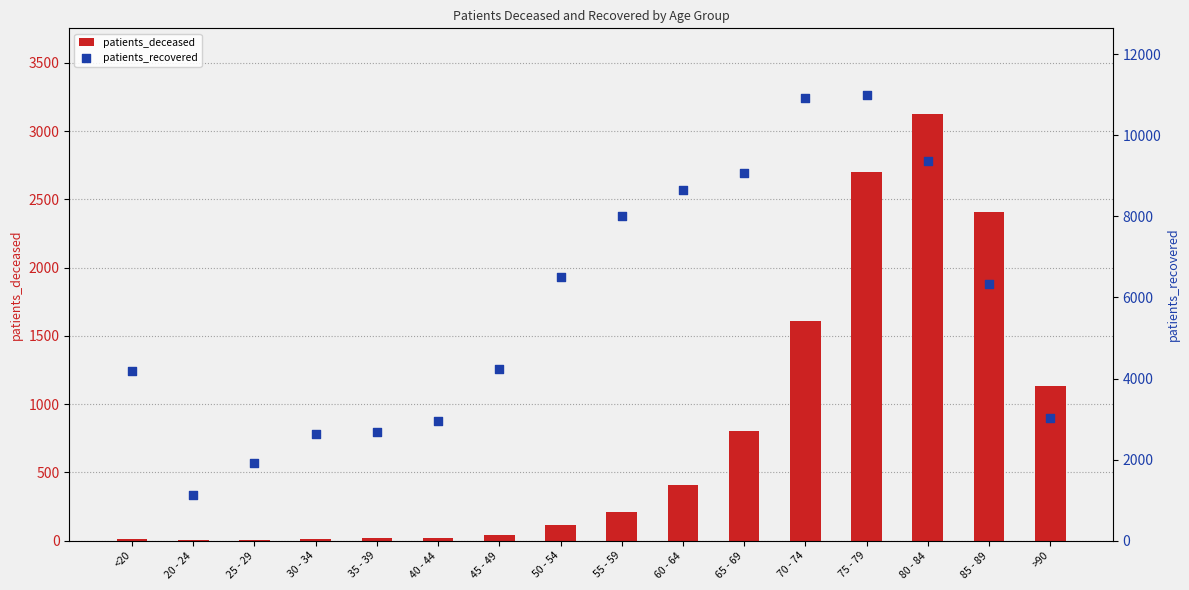

What is the total value across all series at 50 - 54?

6633